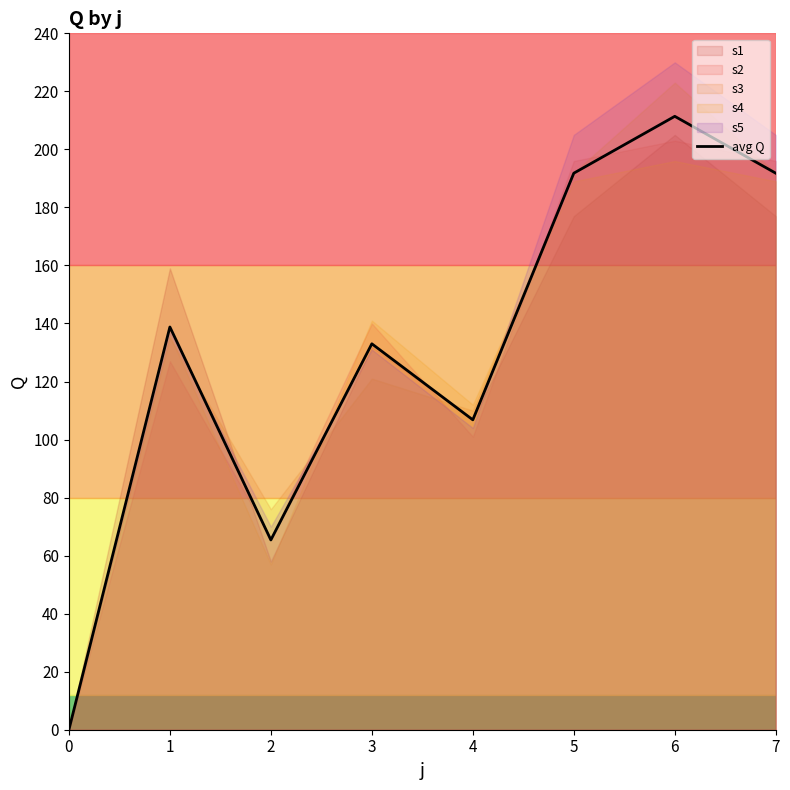

Reading right to left, extract all data points from this chart.

7=191.8	6=211.4	5=191.8	4=106.8	3=133.0	2=65.4	1=138.8	0=0.0